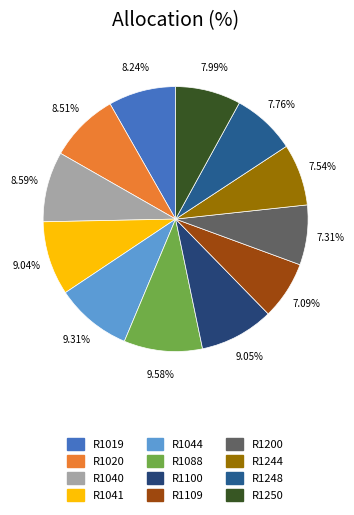

Combined, what portion of the pie is R1244 and R1019?

15.8%